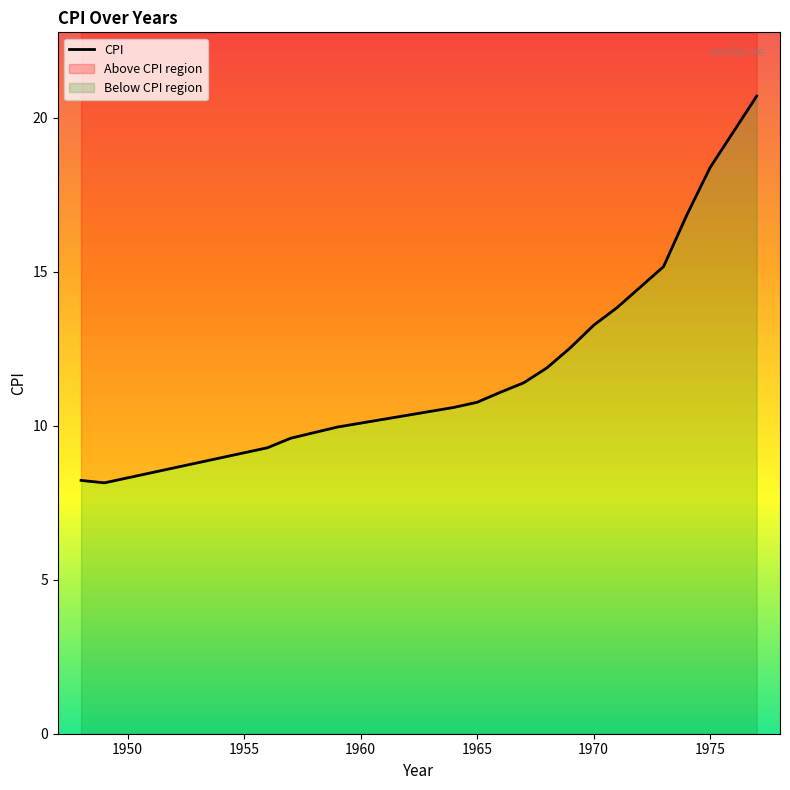

At which category does the chart reach its minimum across all series?

1949